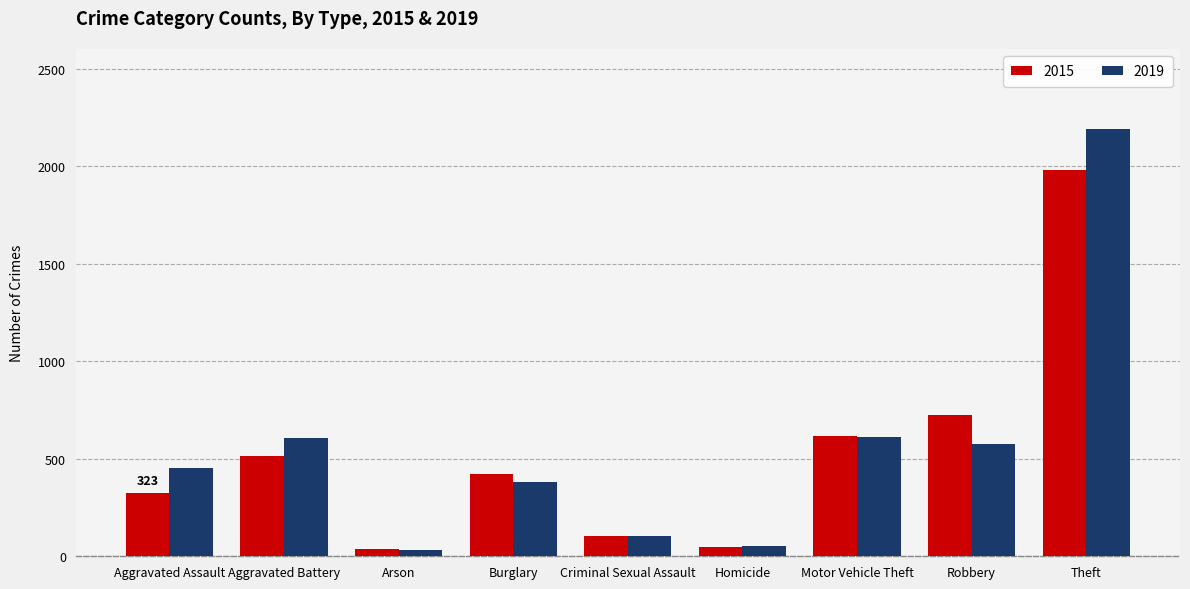

What is the smallest value displayed?

32